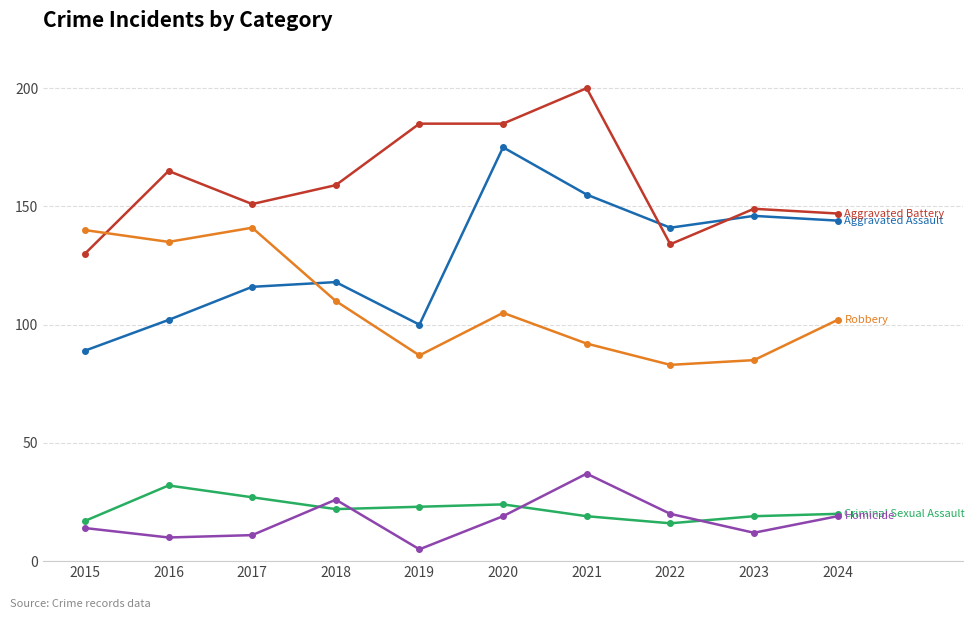

What is the total value across all series at 2018?

435